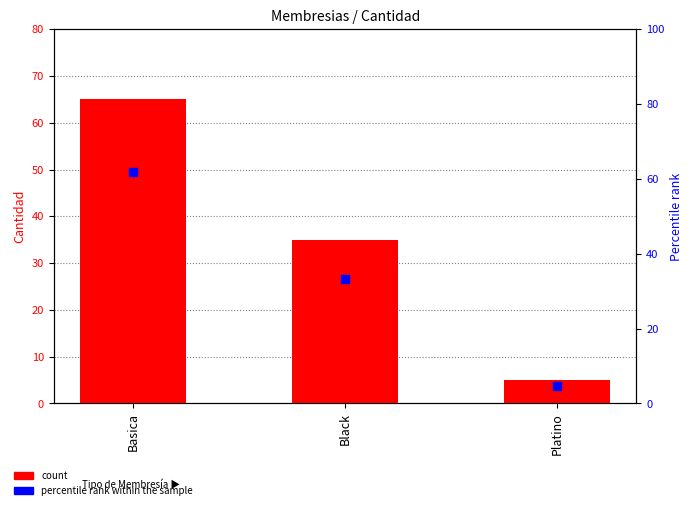

What are all the series names shown in the legend?

count, percentile rank within the sample